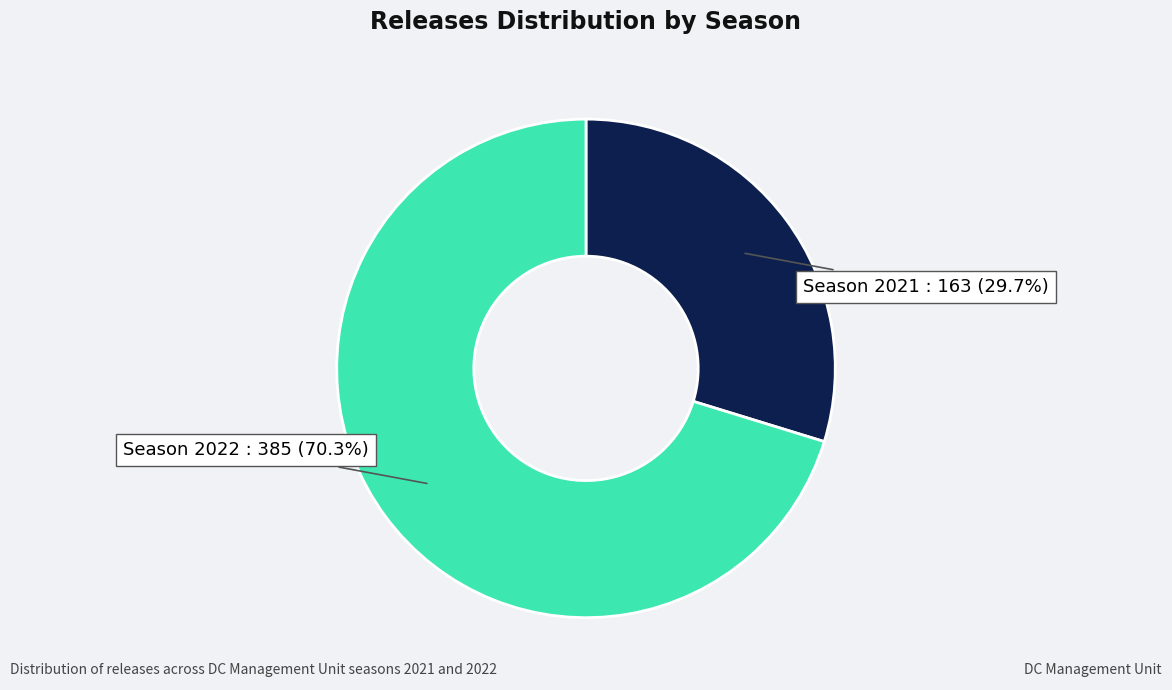

Does any single category account for the majority?

Yes